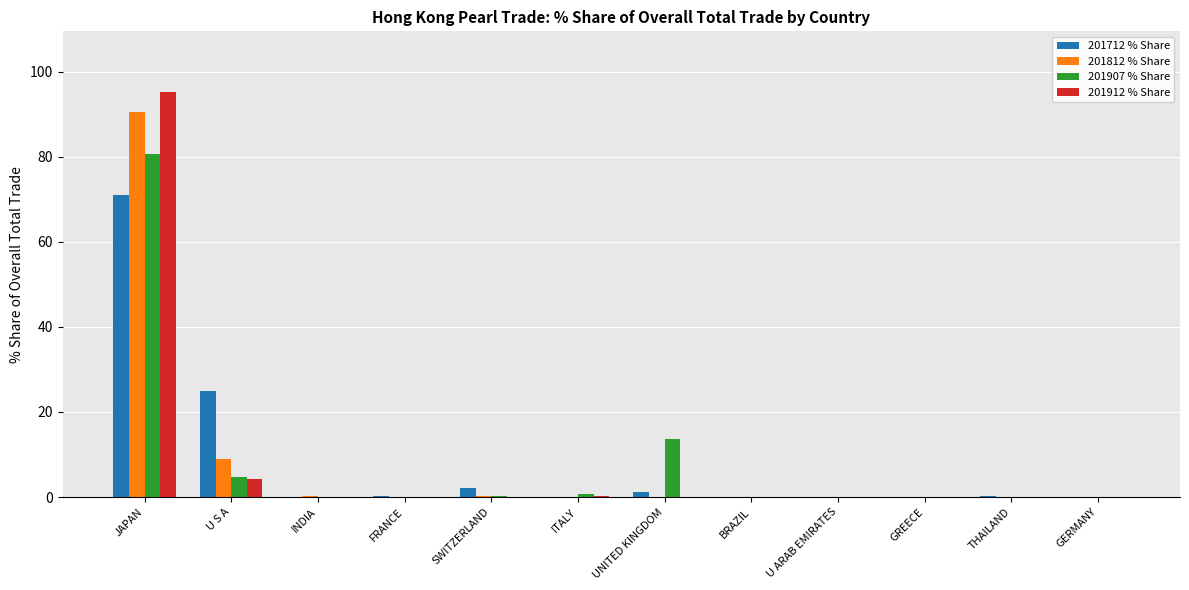

How many series are shown in this chart?

4